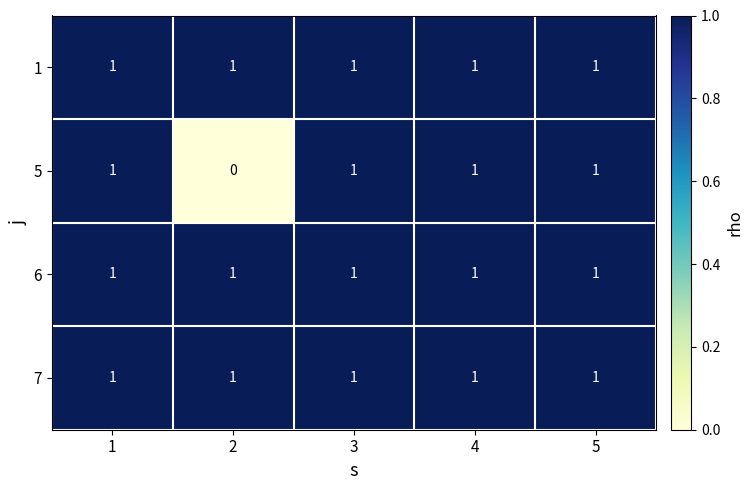

Which series has the widest spread of values?

5